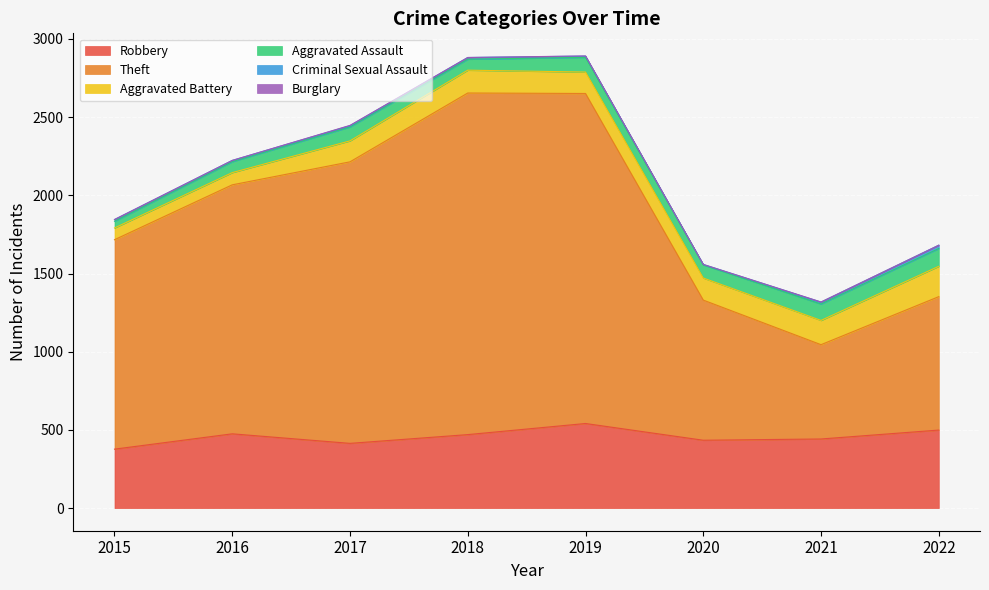

Rank the series by their maximum value, from lowest to highest.

Burglary, Criminal Sexual Assault, Aggravated Assault, Aggravated Battery, Robbery, Theft